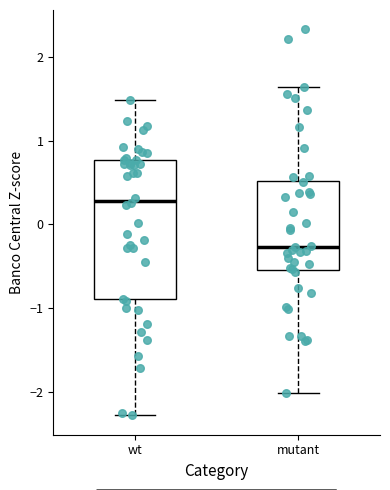

Reading left to right, read every box against the y-axis: the position of its median line, the range the box covers, and the ends of its whiskers. The values are not printed on the chart, so give them approximately, as read against the axis.

wt: median 0.3, box -0.9 to 0.8, whiskers -2.3 to 1.5
mutant: median -0.3, box -0.5 to 0.5, whiskers -2.0 to 1.6